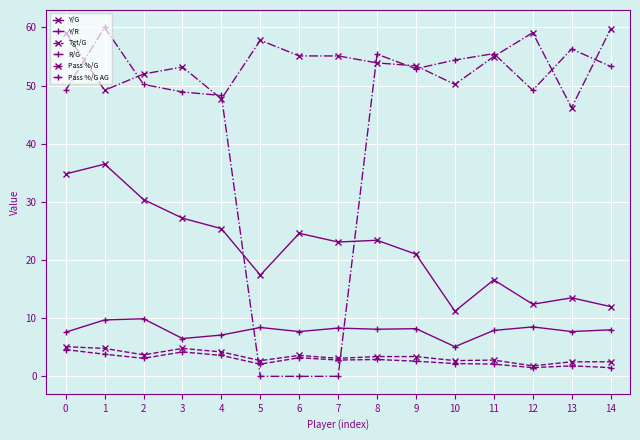

True or false: Y/G and Pass %/G intersect in this chart.

False